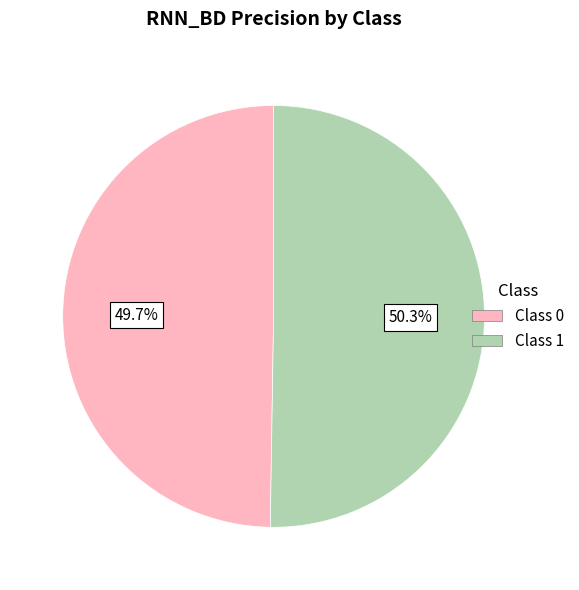

Between Class 1 and Class 0, which is larger?

Class 1